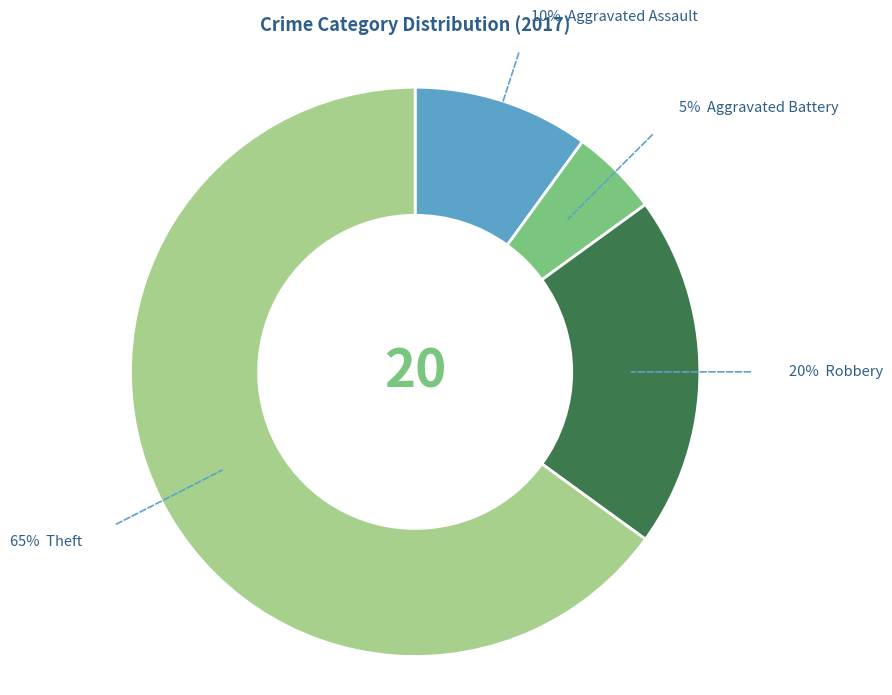

To the nearest percent, what is the difference between the largest and smallest slice percentages?

60%